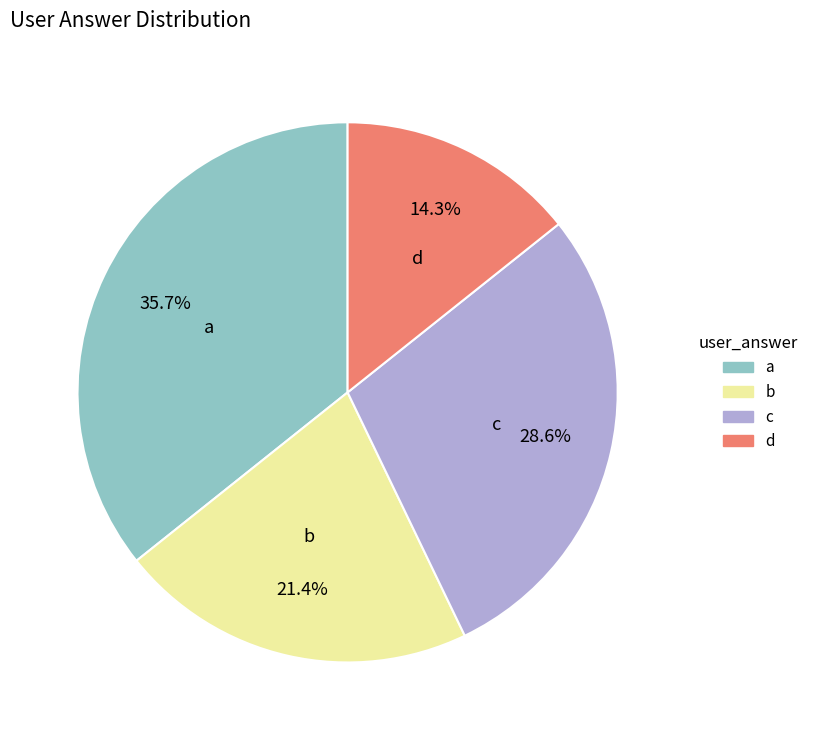

Approximately how many times larger is the value at d compared to c?

0.5